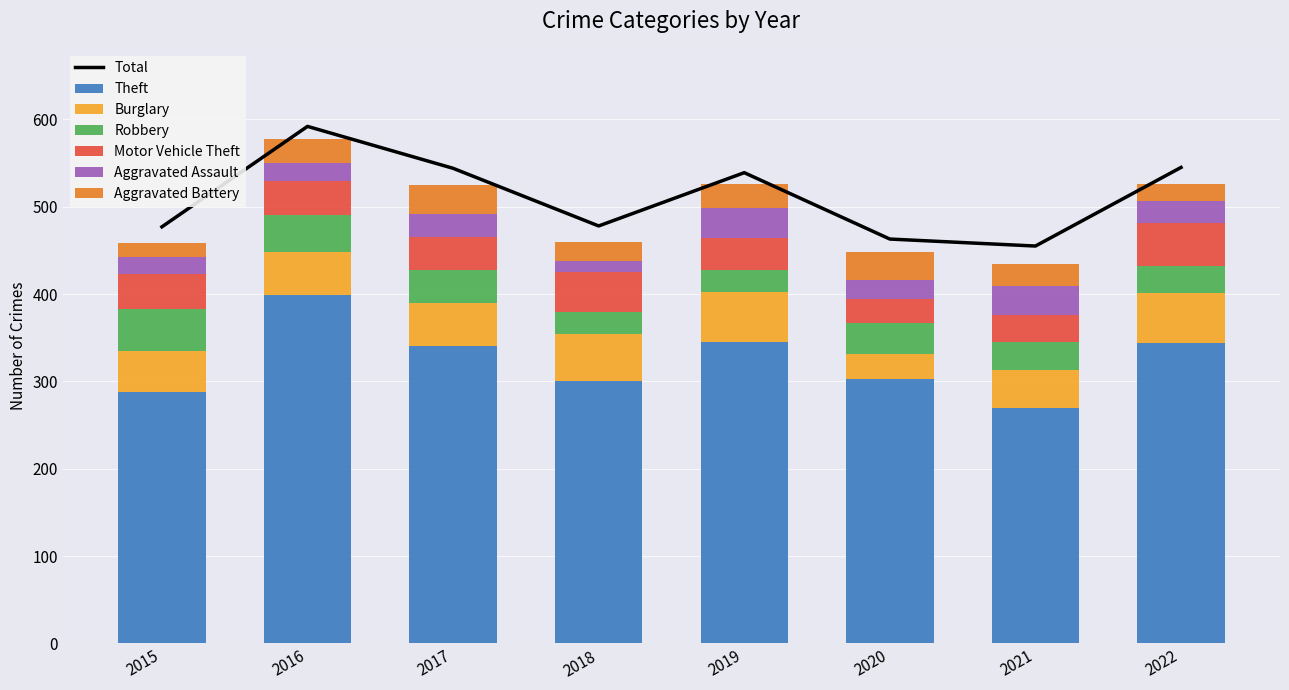

Reading left to right, what are all the values shown in this chart?

Theft: 288	399	341	300	345	303	270	344
Burglary: 47	49	49	54	57	28	43	57
Robbery: 48	42	37	26	26	36	32	31
Motor Vehicle Theft: 40	39	38	45	36	27	31	49
Aggravated Assault: 20	21	27	13	35	22	33	25
Aggravated Battery: 15	28	33	22	27	32	26	20